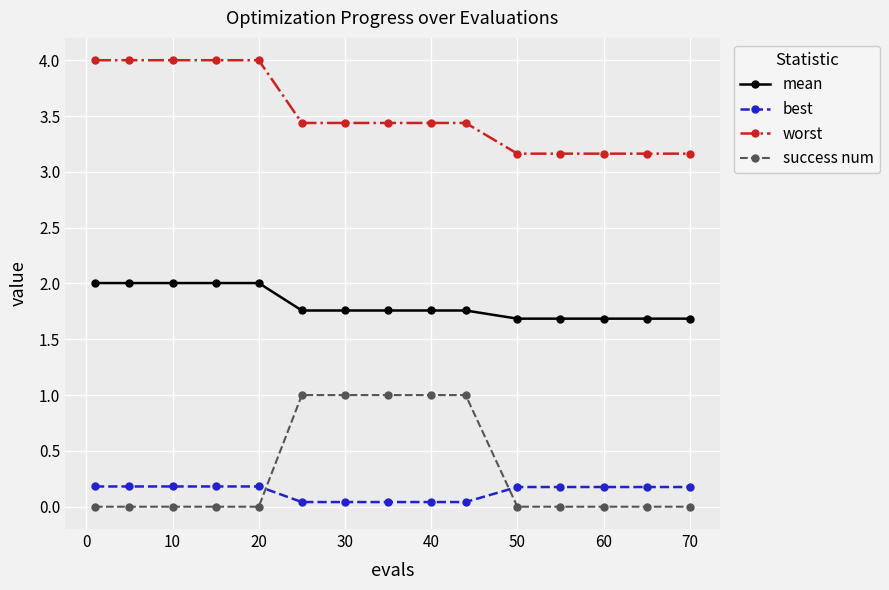

True or false: worst and success num cross at least once.

False